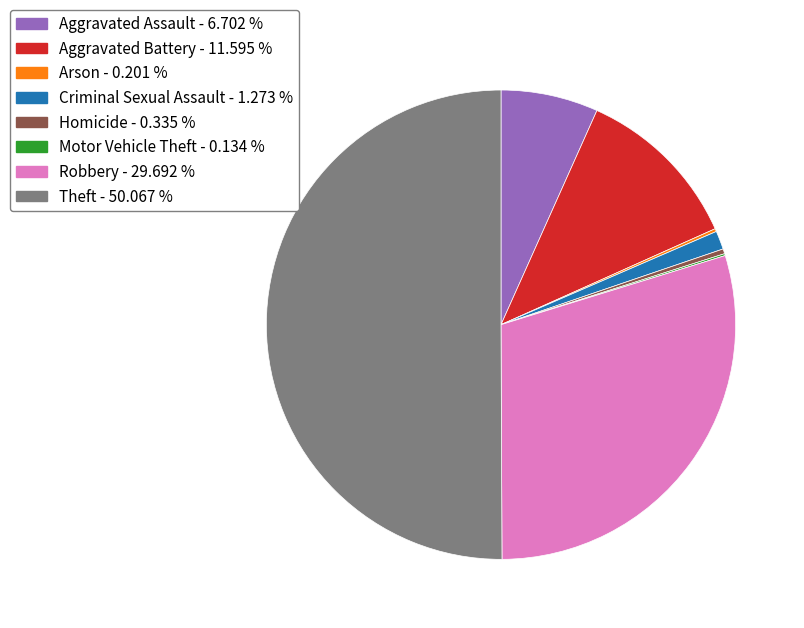

Which has a higher value, Aggravated Assault or Theft?

Theft